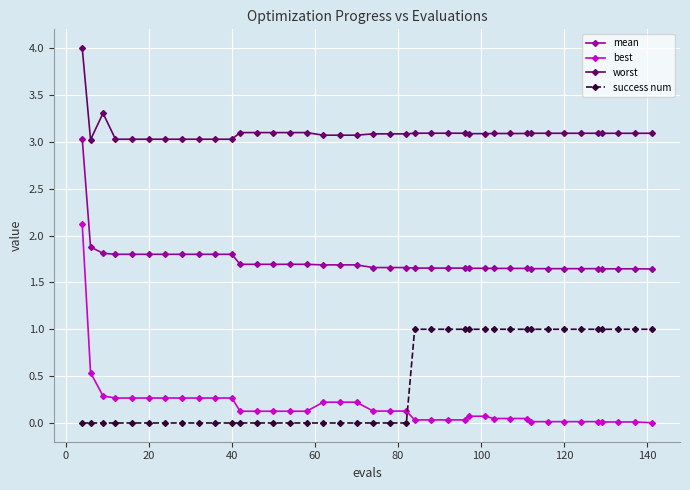

True or false: success num and worst cross at least once.

False